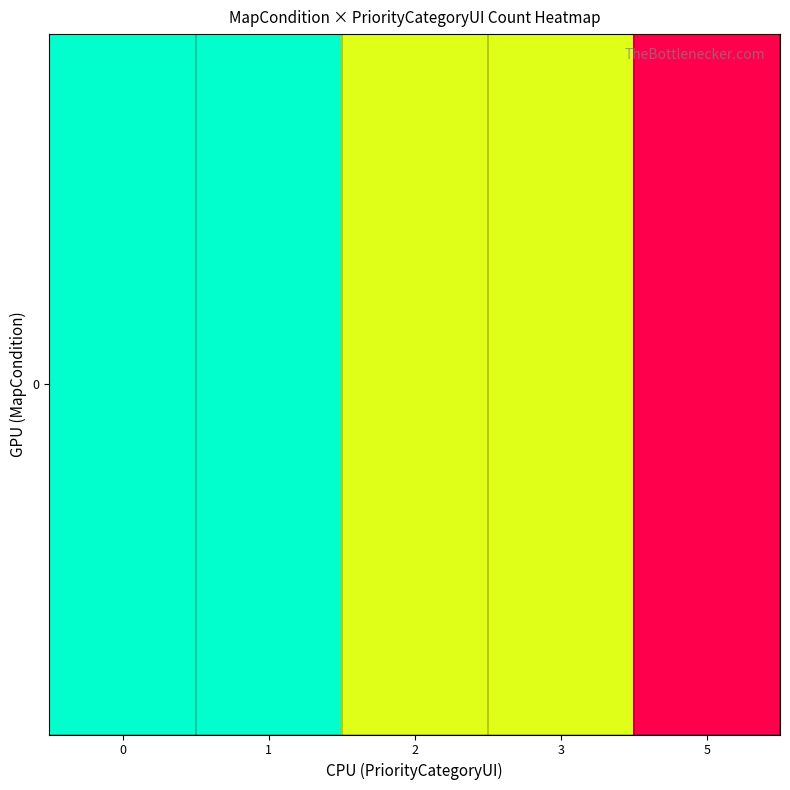

True or false: the data shows 1 at 5.

False